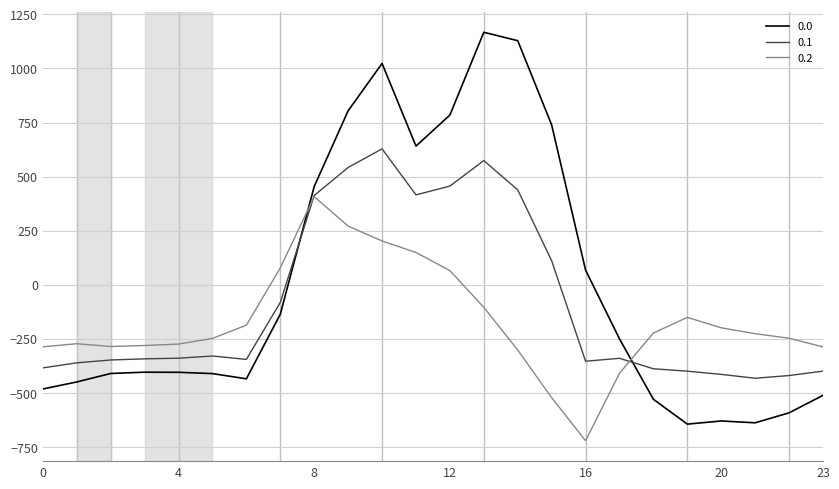

What is the highest value of the 0.2 series?

407.2